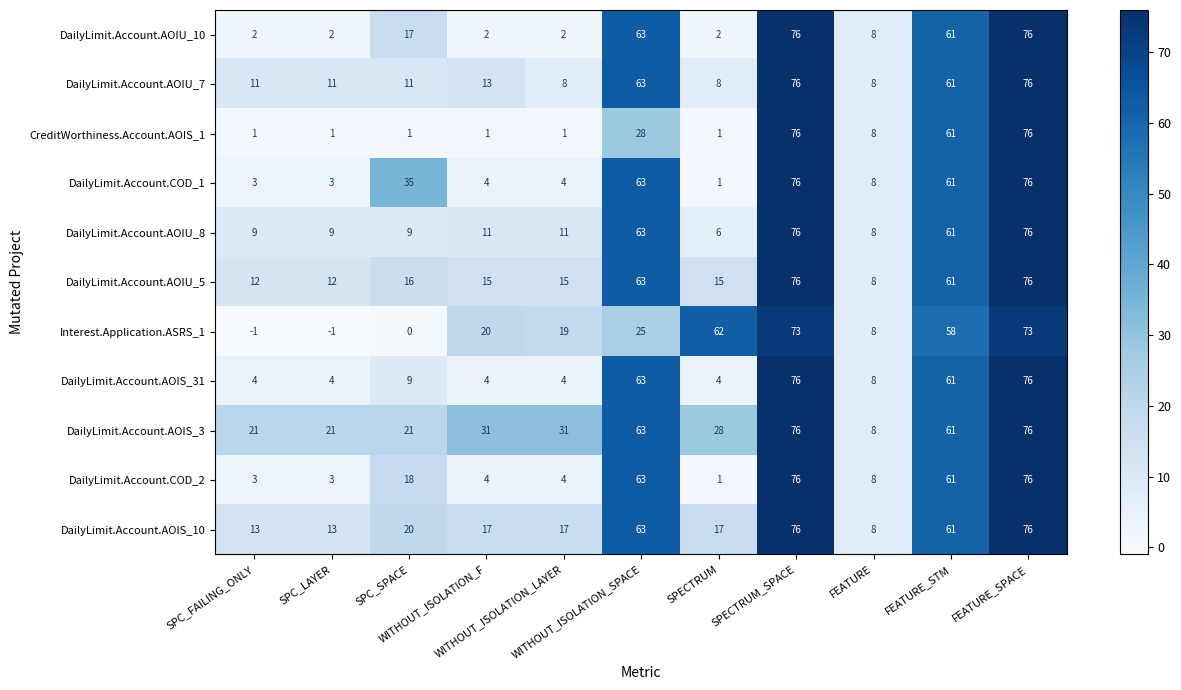

Which series has the largest total across all categories?

DailyLimit.Account.AOIS_3